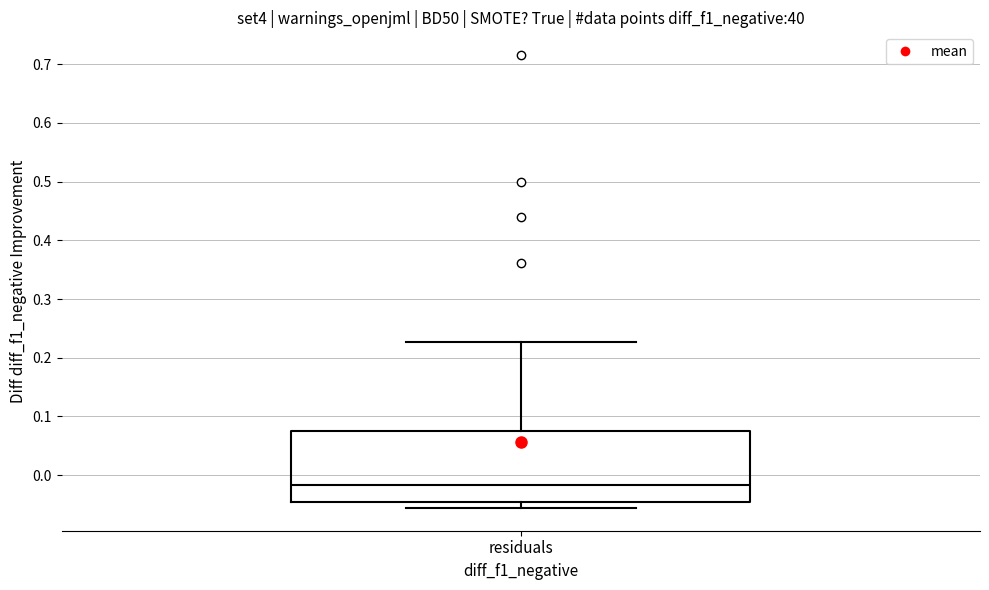

Read this box plot against the y-axis: the position of the median line, the range covered by the box, and the ends of both whiskers. The values are not printed on the chart, so give them approximately, as read against the axis.

median -0.02, box -0.05 to 0.08, whiskers -0.06 to 0.23